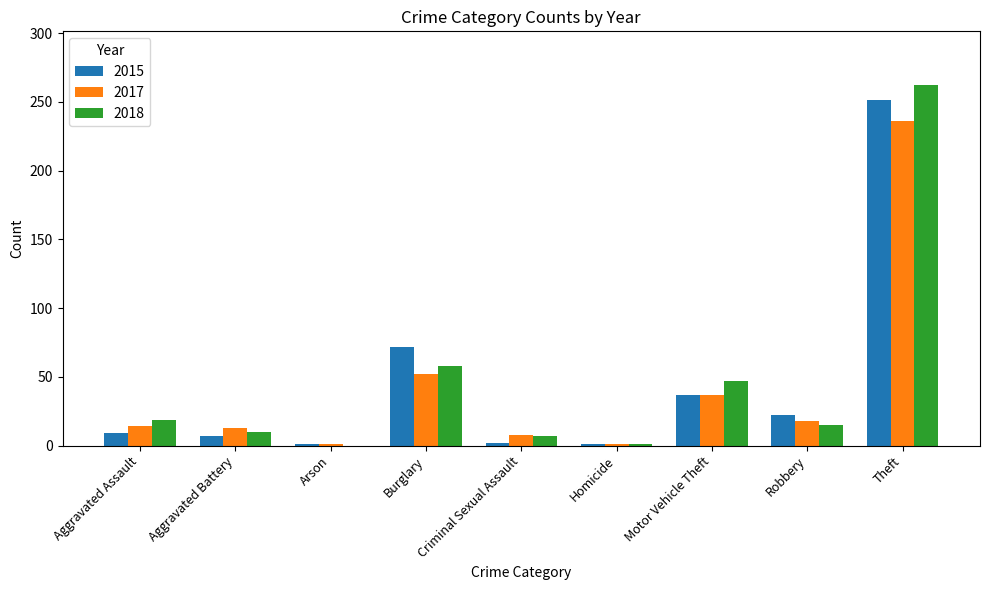

Which series changed the most between Robbery and Theft?

2018